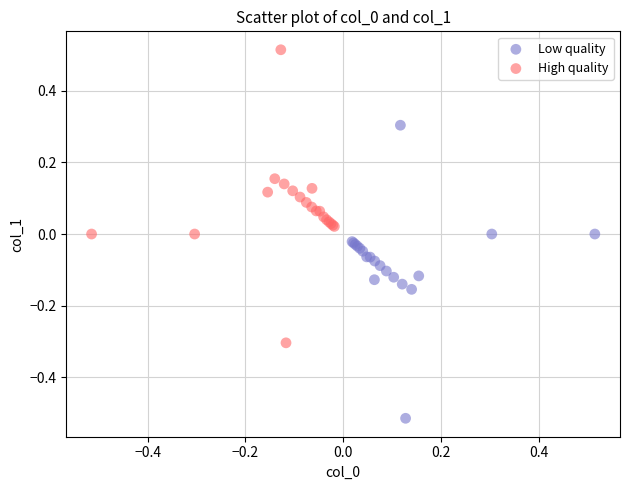

What are all the series names shown in the legend?

Low quality, High quality